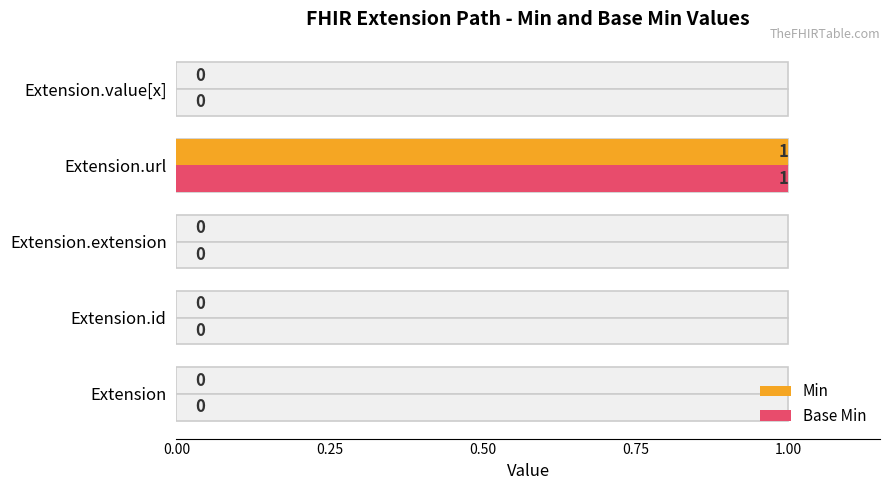

The value of Min at Extension.extension is -1. True or false?

False